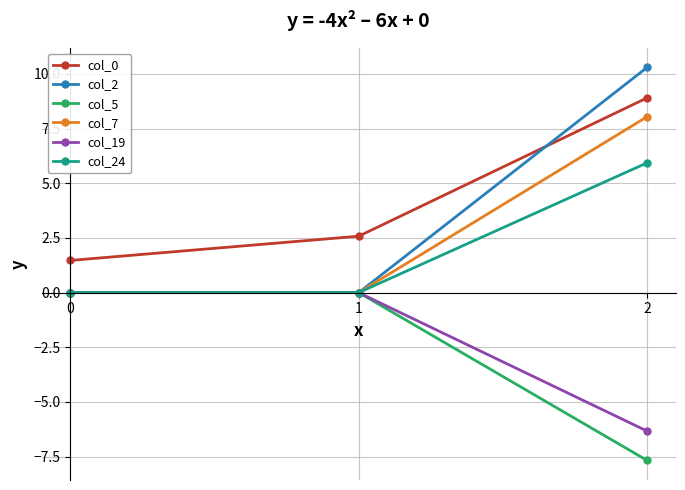

What is the spread (max minus min) of values at 2?

18.0